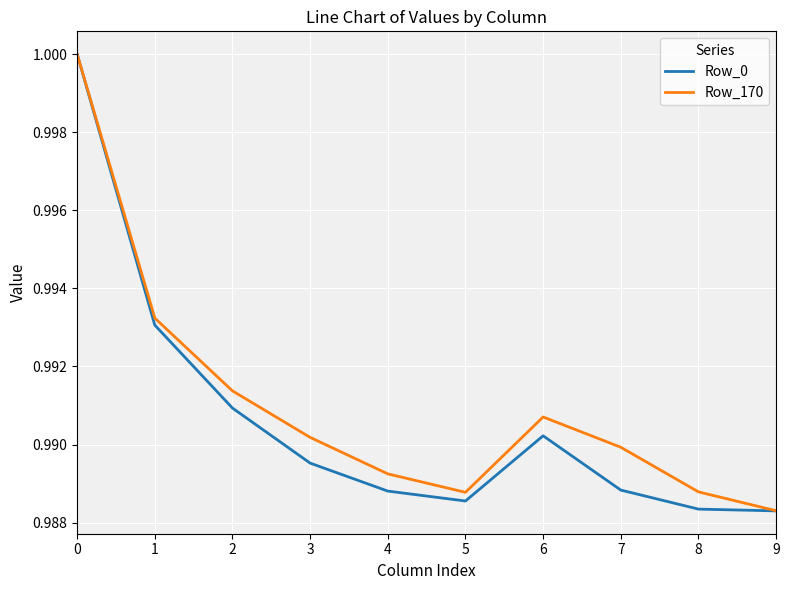

Between 7 and 9, which series saw the biggest shift?

Row_170